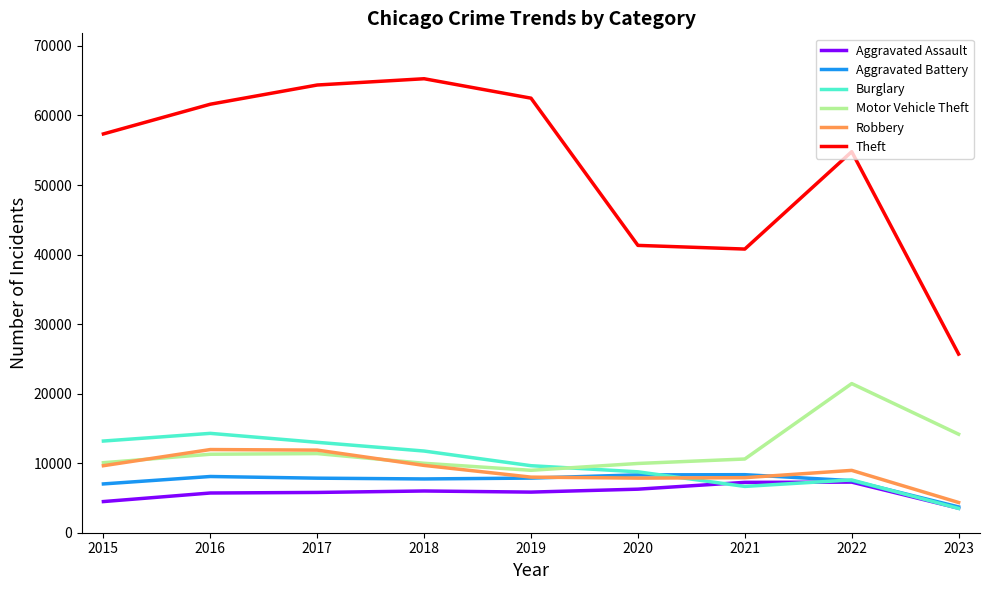

What is the total value across all series at 2021?

81559